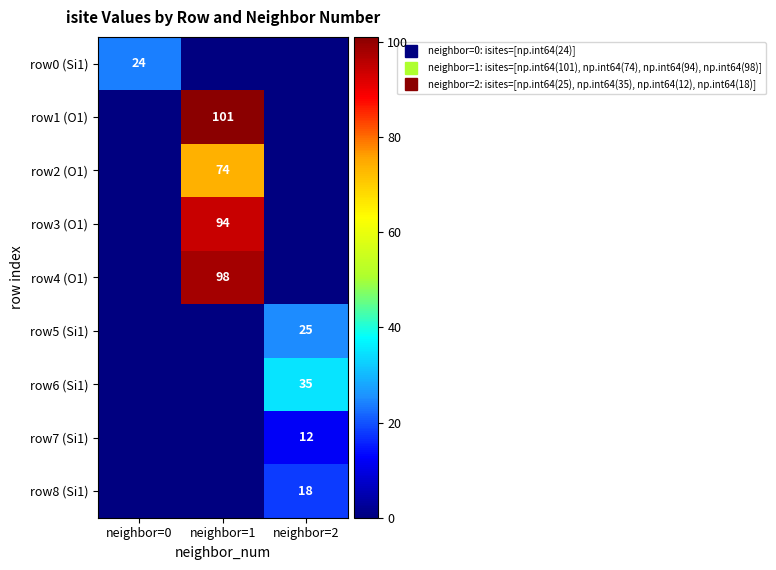

What is the spread (max minus min) of values at neighbor=1?

101